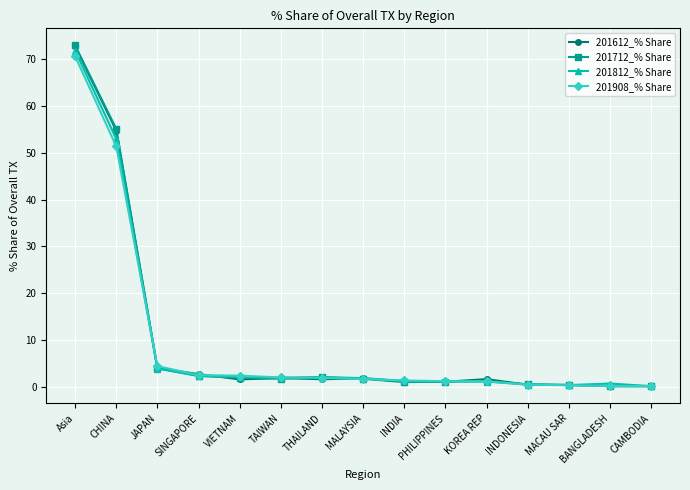

In 201812_% Share, how many points are lower than both neighbors (excluding endpoints)?

2